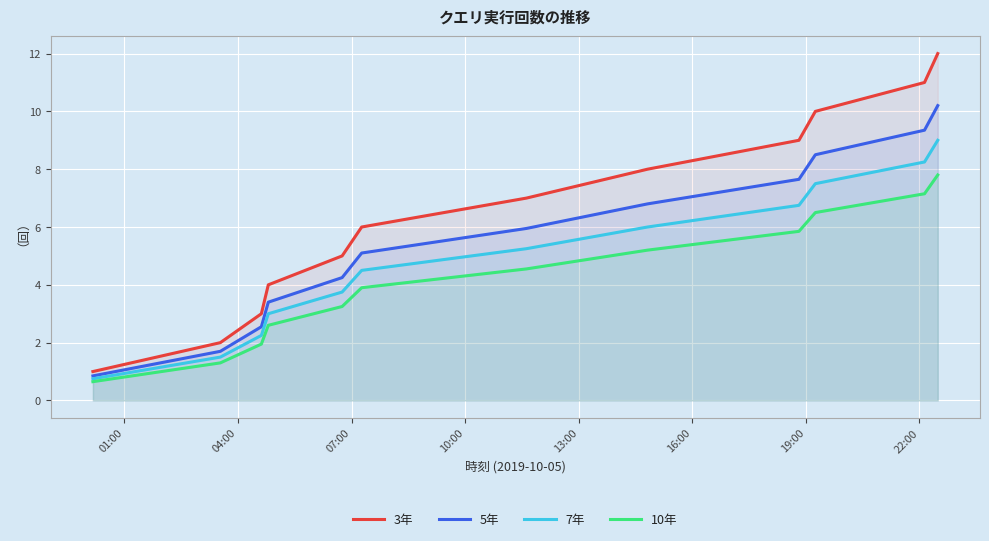

True or false: 3年 and 10年 intersect in this chart.

False